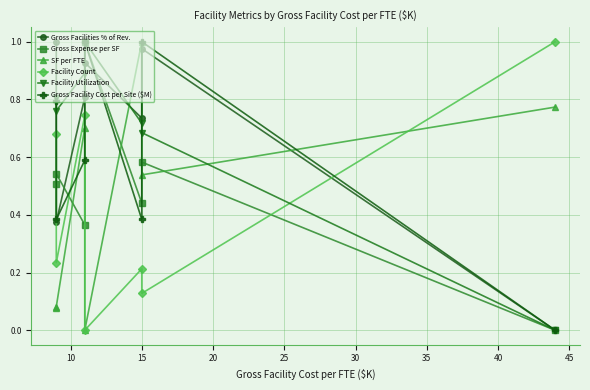

True or false: SF per FTE has a value of 0.1 at 10.

False